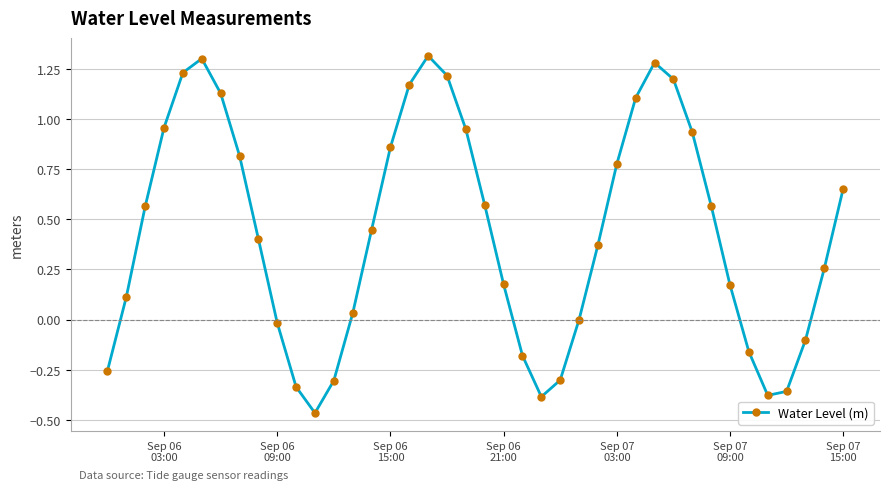

How many categories are shown in the chart?

40